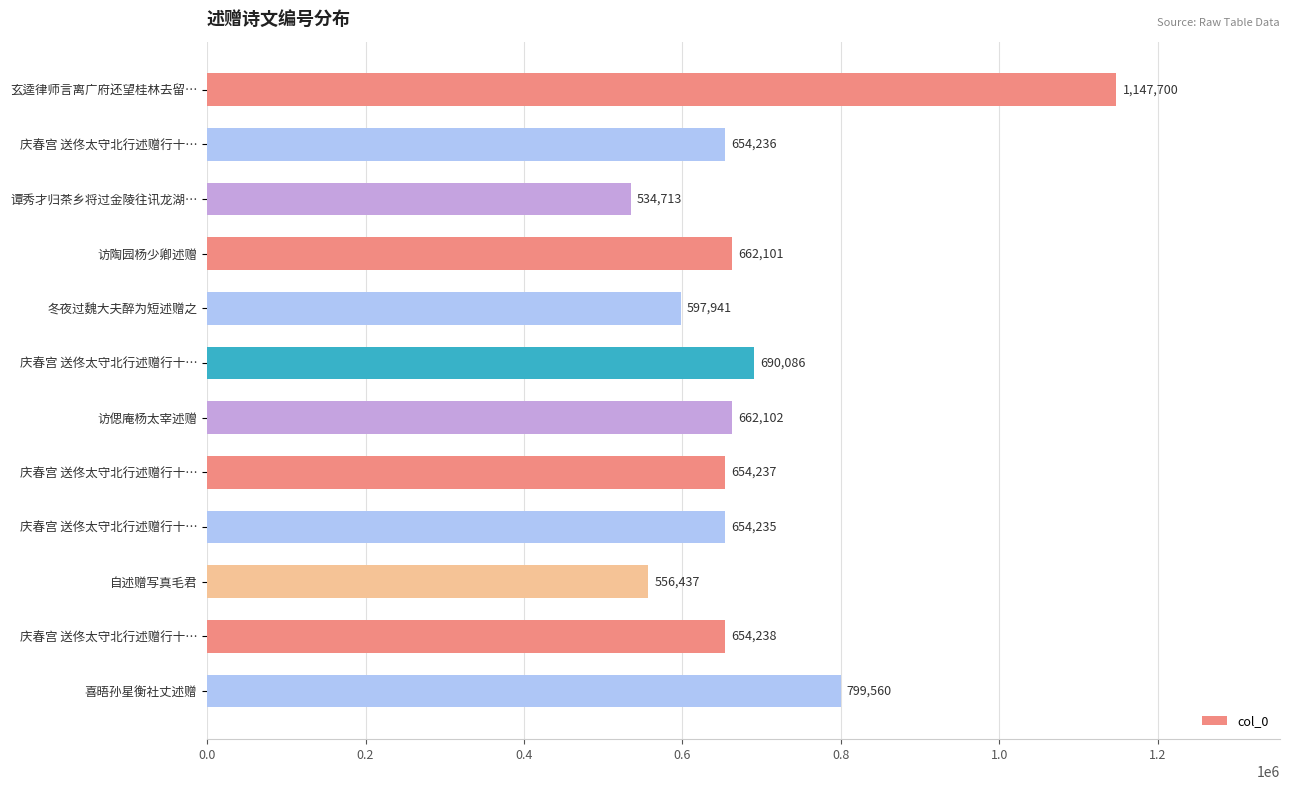

How many bars are there in total?

12